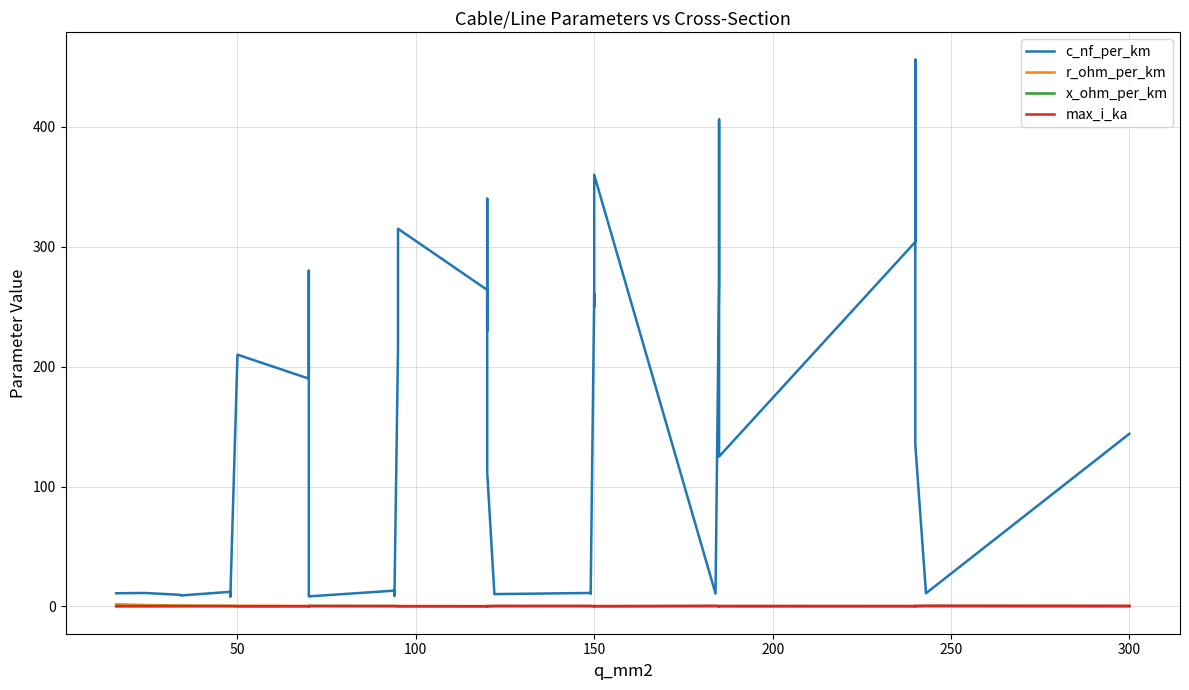

What is the value of the max_i_ka point at the 15th from the left?

0.3